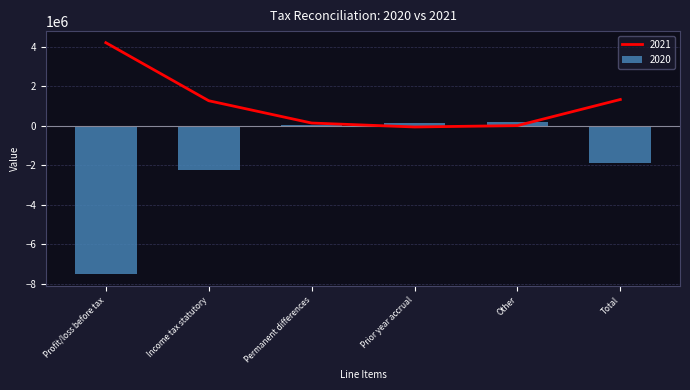

Reading right to left, transcribe all the data shown in this chart.

2021: 1322253	1142	-68451	130765	1258797	4195989
2020: -1905387	164460	132263	51938	-2254048	-7513492